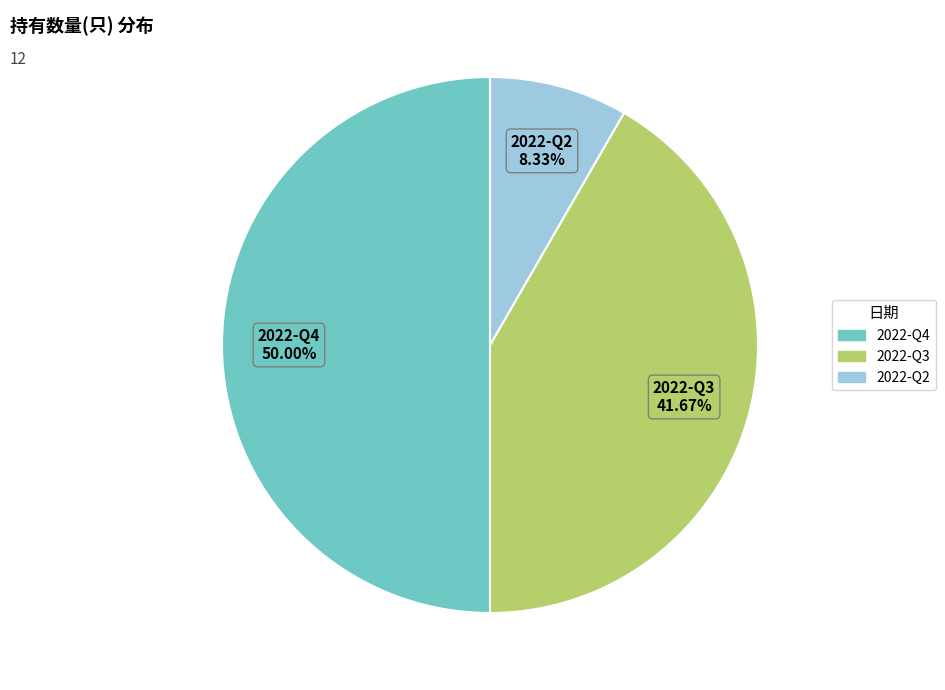

What is the ratio of the value at 2022-Q4 to the value at 2022-Q2?

6.0